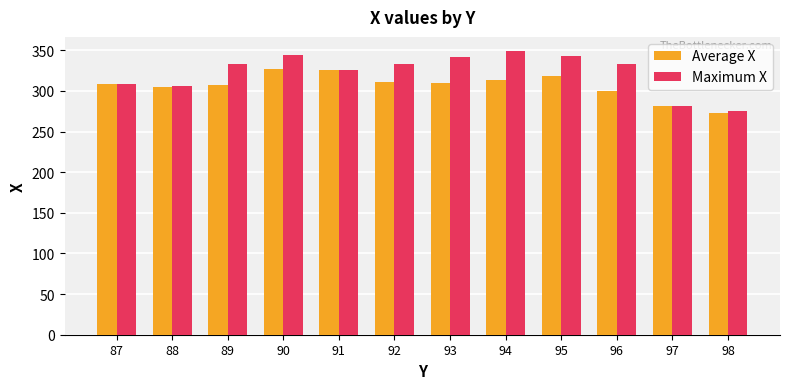

How many data points in Maximum X are less than 333?

5